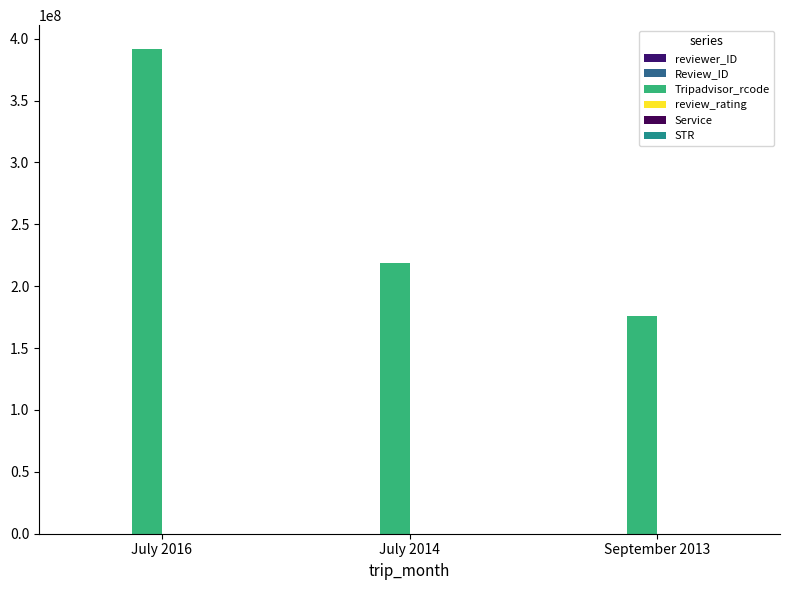

Are the bars grouped side by side (vs. stacked)?

Yes